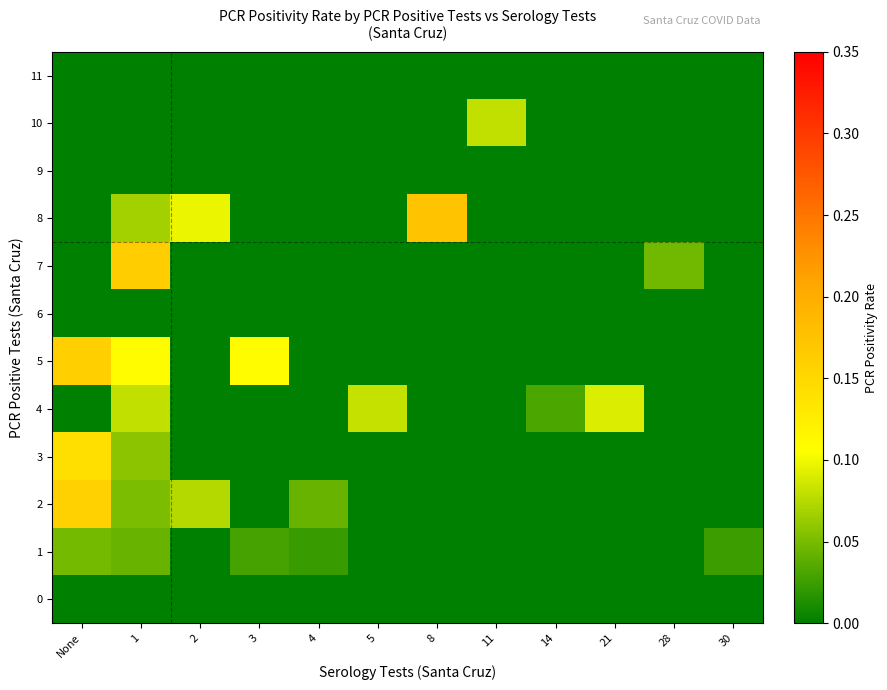

Between 4 and 30, which series saw the biggest shift?

2